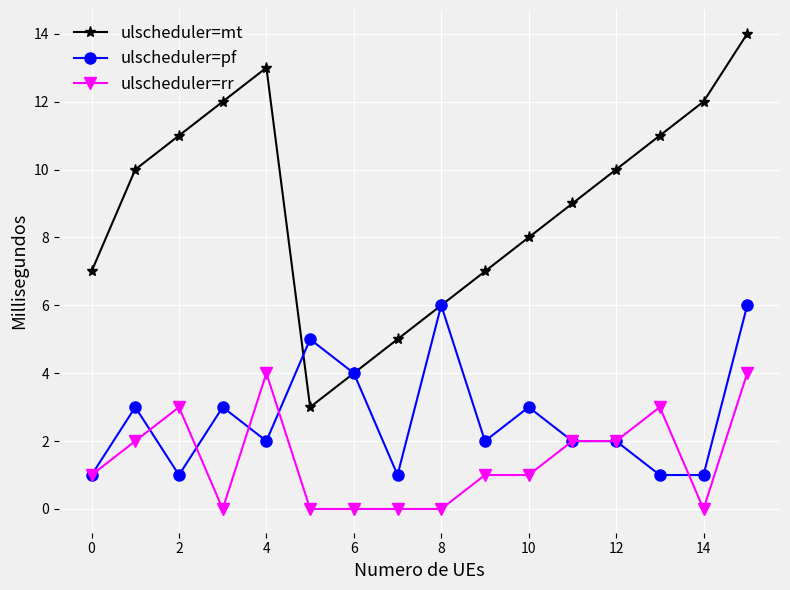

In ulscheduler=mt, how many points are higher than both neighbors (excluding endpoints)?

1